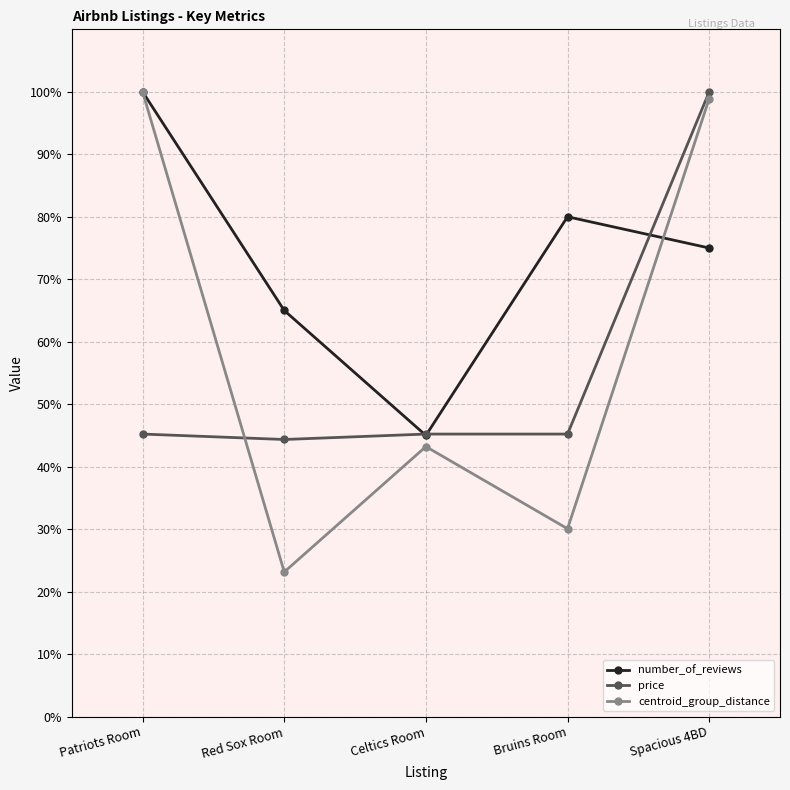

Reading left to right, what are all the values shown in this chart?

number_of_reviews: Patriots Room=100.0	Red Sox Room=65.0	Celtics Room=45.0	Bruins Room=80.0	Spacious 4BD=75.0
price: Patriots Room=45.2	Red Sox Room=44.3	Celtics Room=45.2	Bruins Room=45.2	Spacious 4BD=100.0
centroid_group_distance: Patriots Room=100.0	Red Sox Room=23.1	Celtics Room=43.2	Bruins Room=30.1	Spacious 4BD=98.9